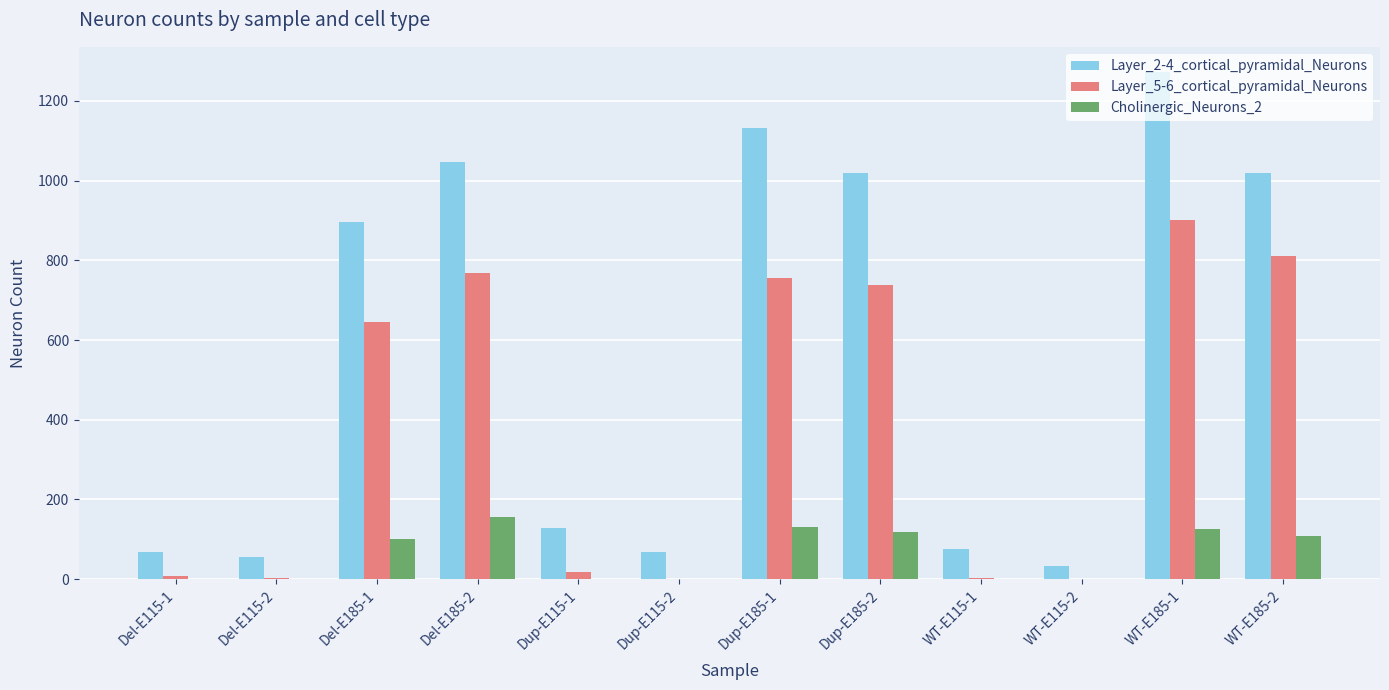

Which category has the highest value across all series?

WT-E185-1